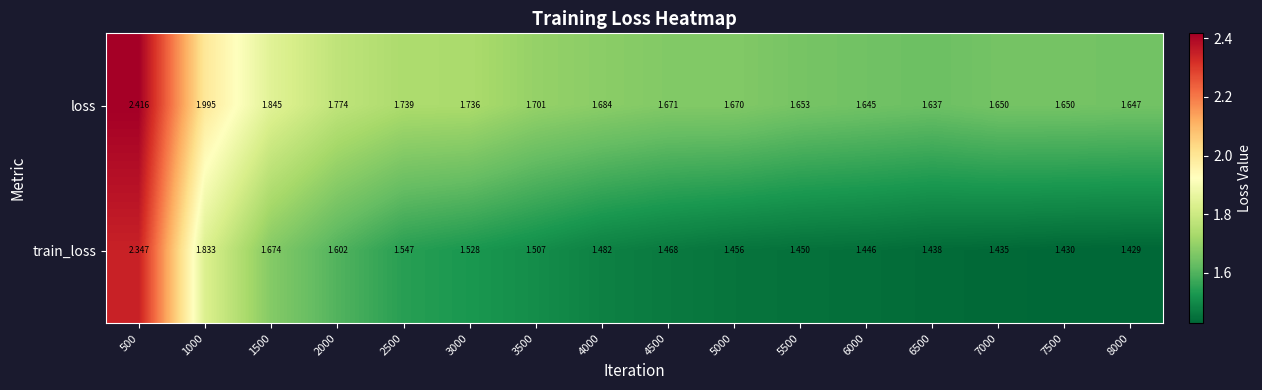

Rank the series by their maximum value, from lowest to highest.

train_loss, loss